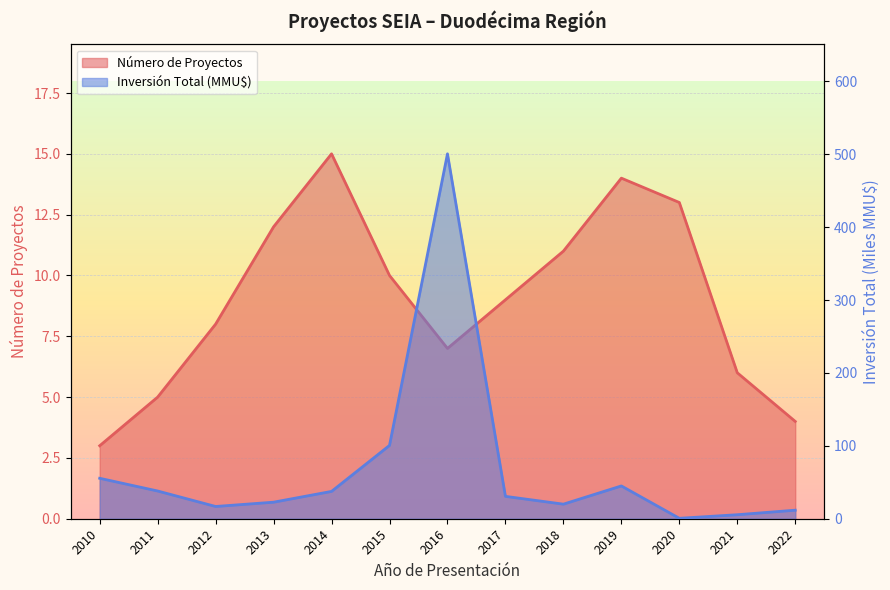

Which has a higher value, 2022 or 2010?

2022